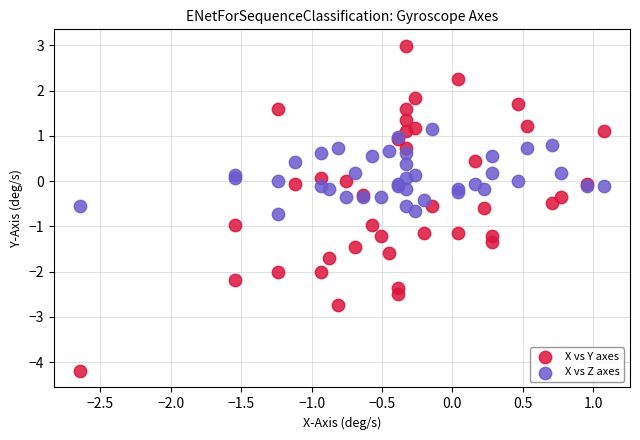

Which series reaches the maximum Y coordinate?

X vs Y axes